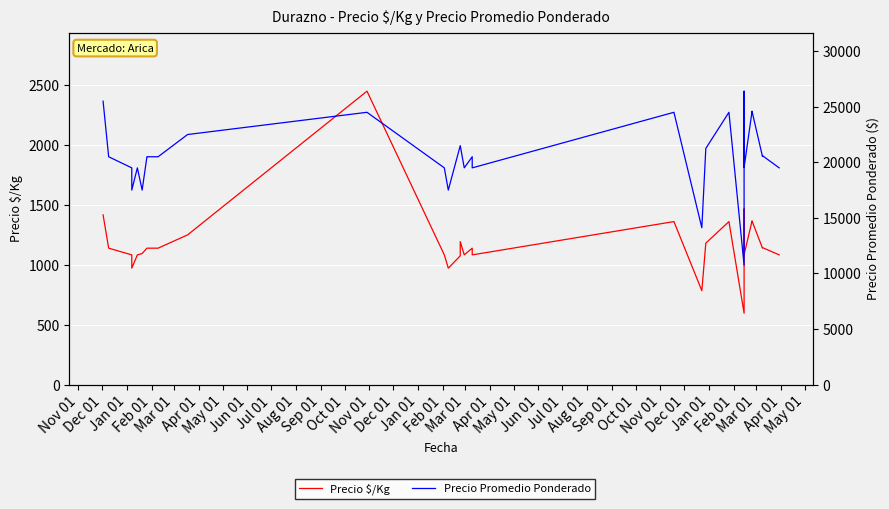

The value of Precio Promedio Ponderado at Dec 01 is 6185. True or false?

False